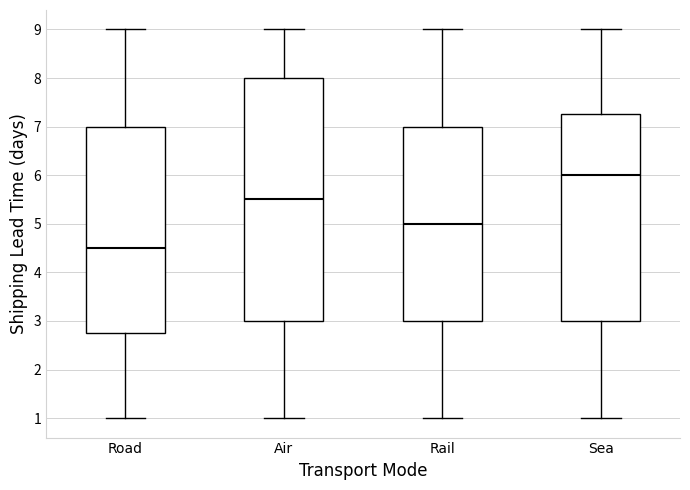

Where does the upper whisker of the box for Sea end on the y-axis? The values are not printed on the chart, so give them approximately, as read against the axis.

9.0